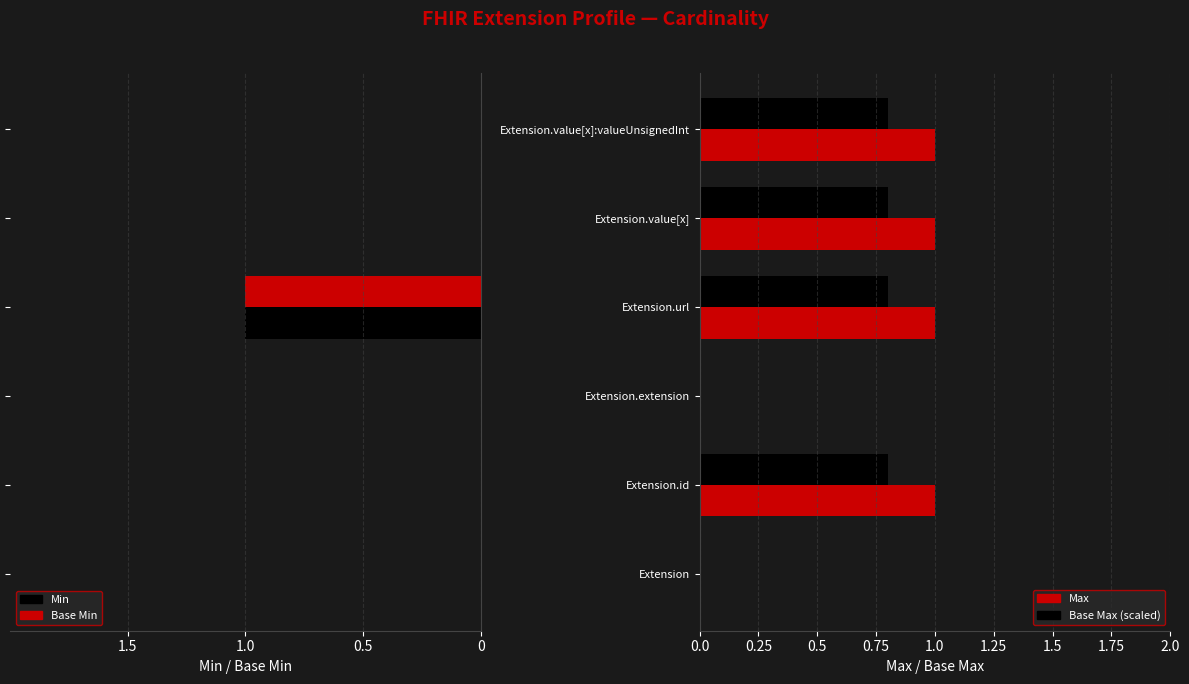

What value does the Max series have at Extension.value[x]?

1.0